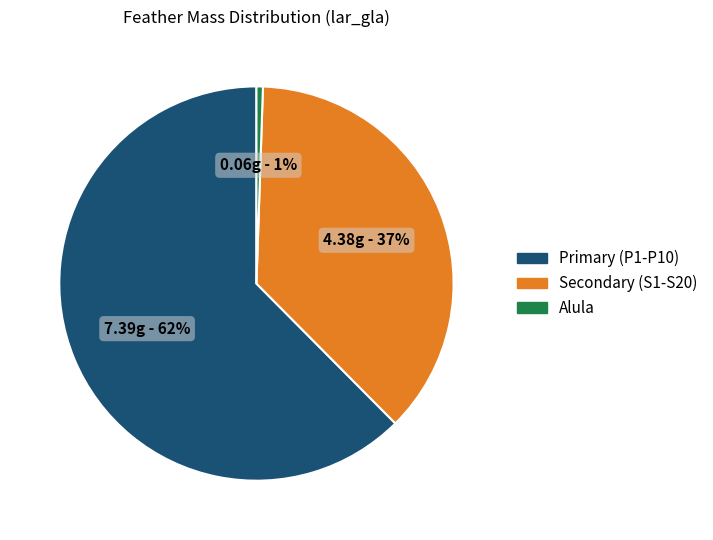

True or false: Alula accounts for 9% of the total.

False